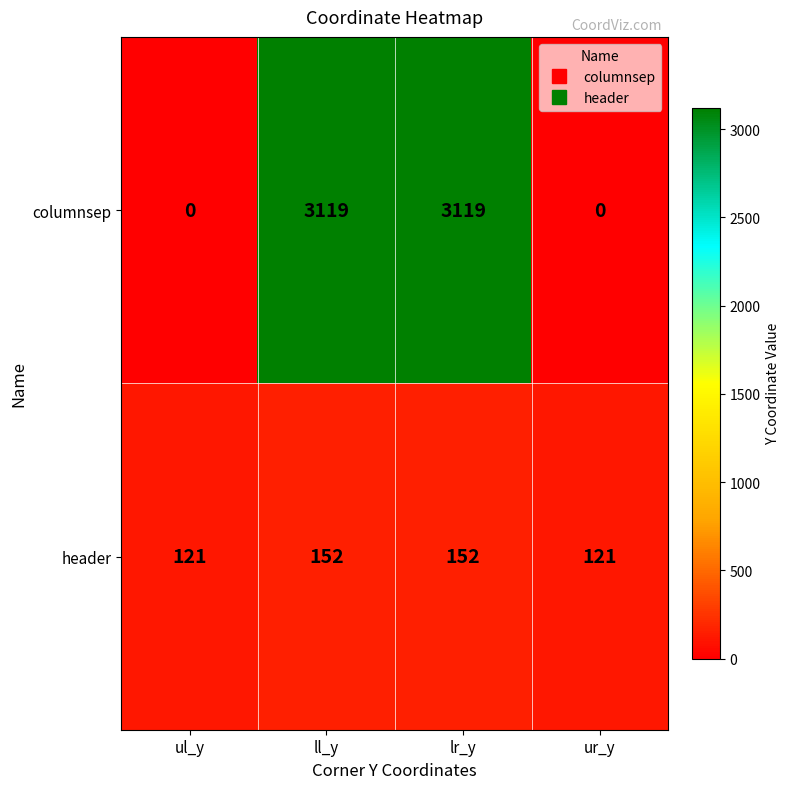

Rank the series by their maximum value, from highest to lowest.

columnsep, header